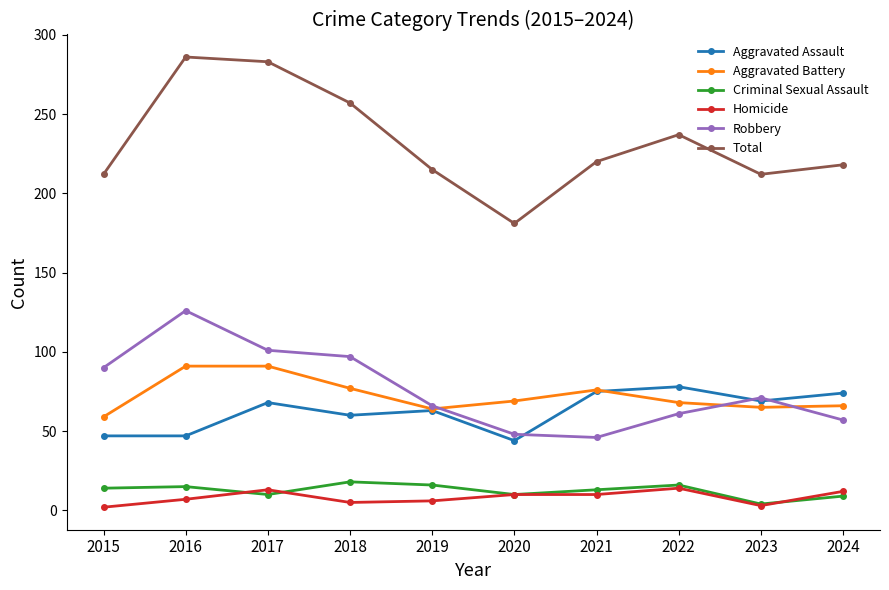

The Criminal Sexual Assault series shows 18 at 2018. True or false?

True